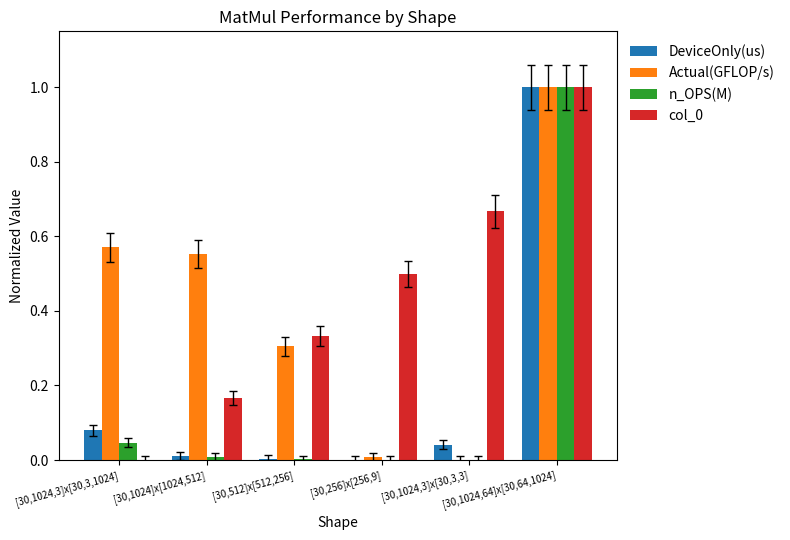

Is it true that col_0 equals -0.6 at [30,1024,3]x[30,3,1024]?

False